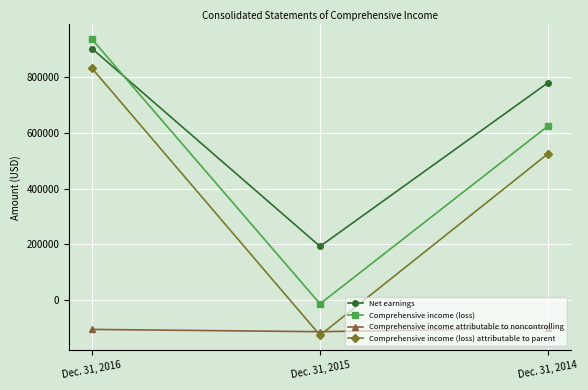

How many values in the Comprehensive income attributable to noncontrolling series are below -104145?

1